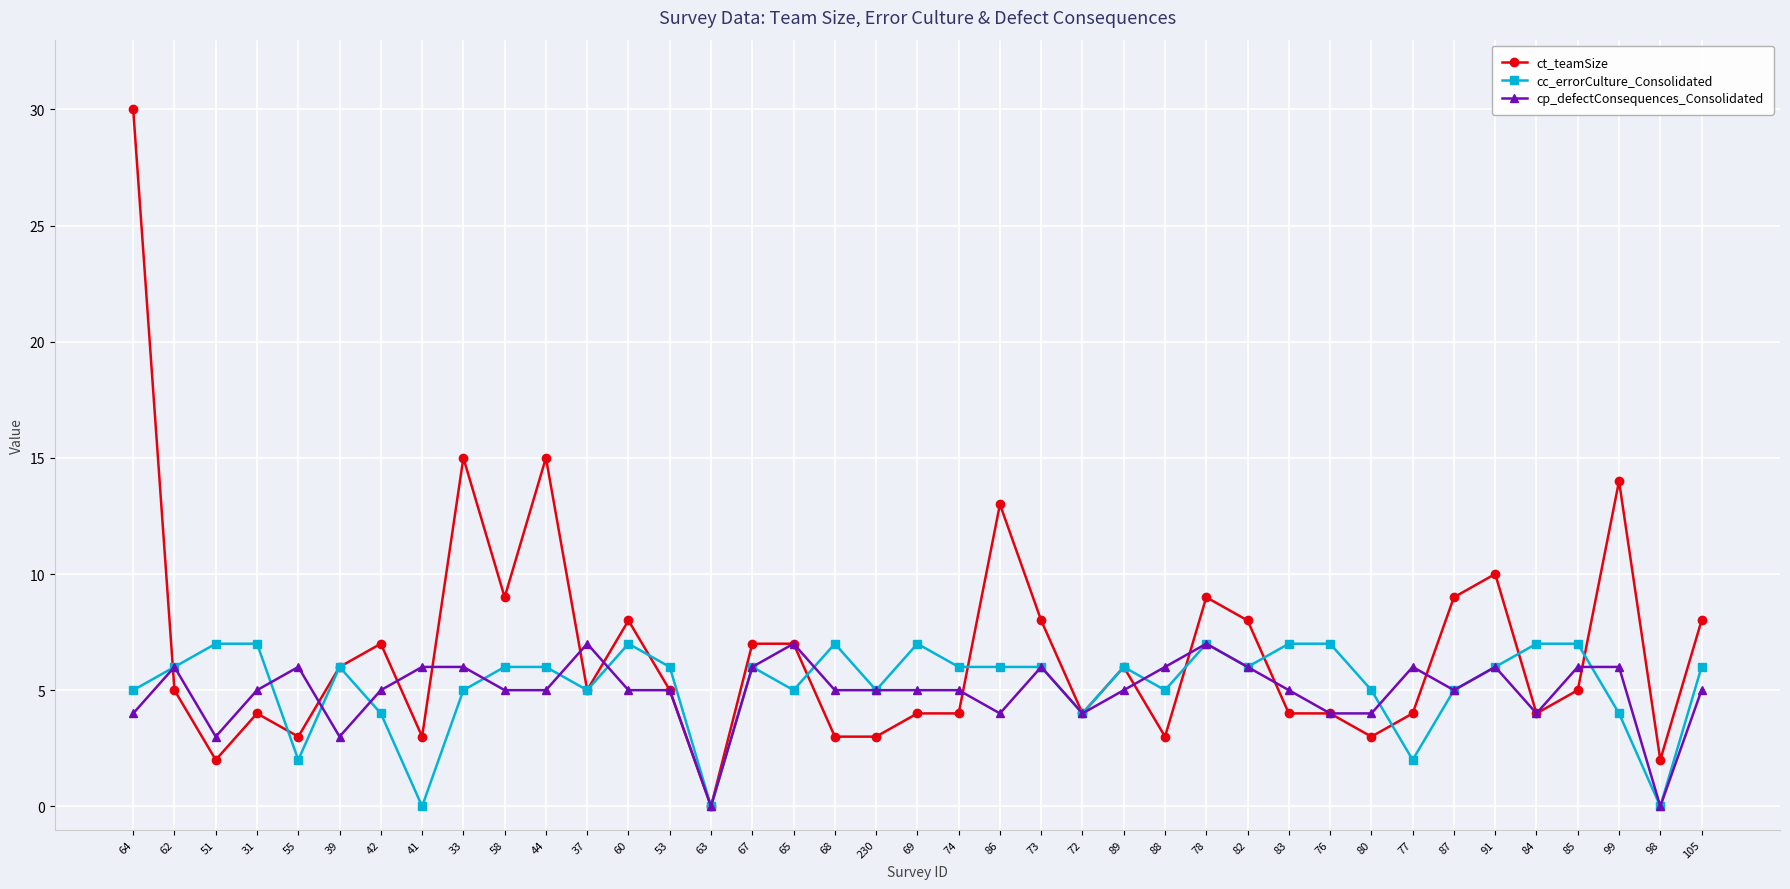

What is the difference between the highest and lowest values at 42?

3